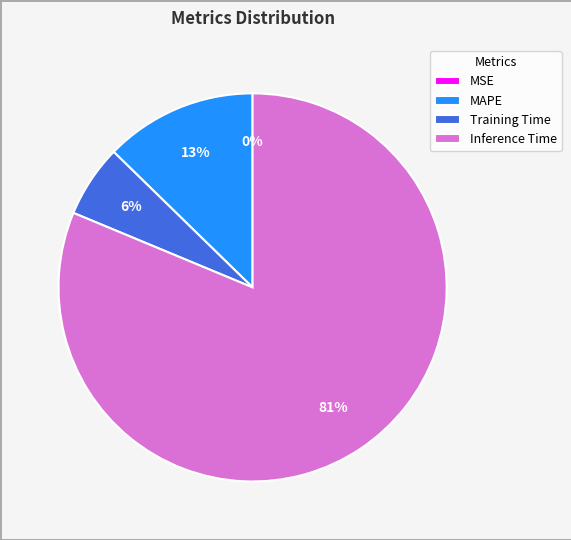

Combined, do MAPE and Training Time account for over 50%?

No